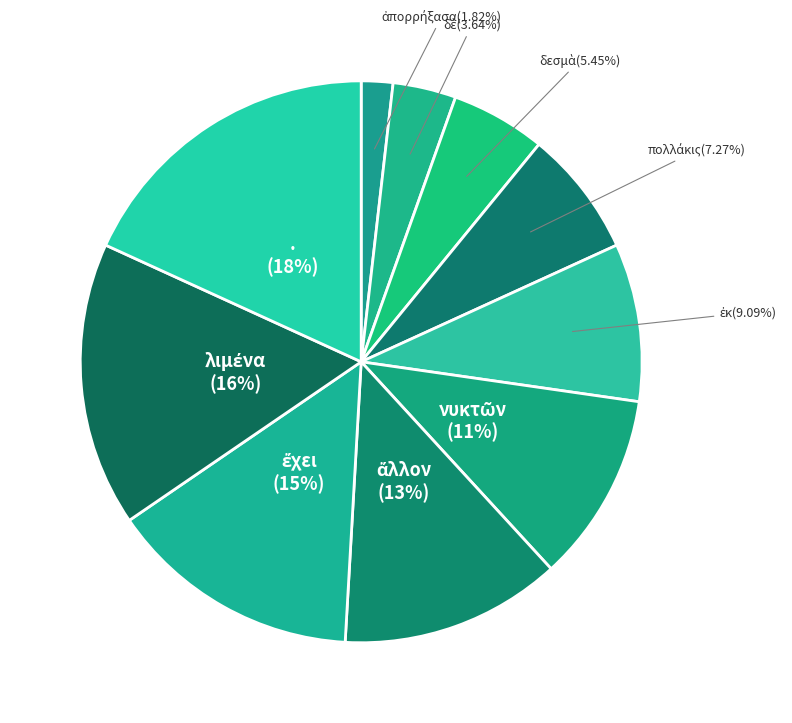

Which category has the biggest portion of the pie?

.